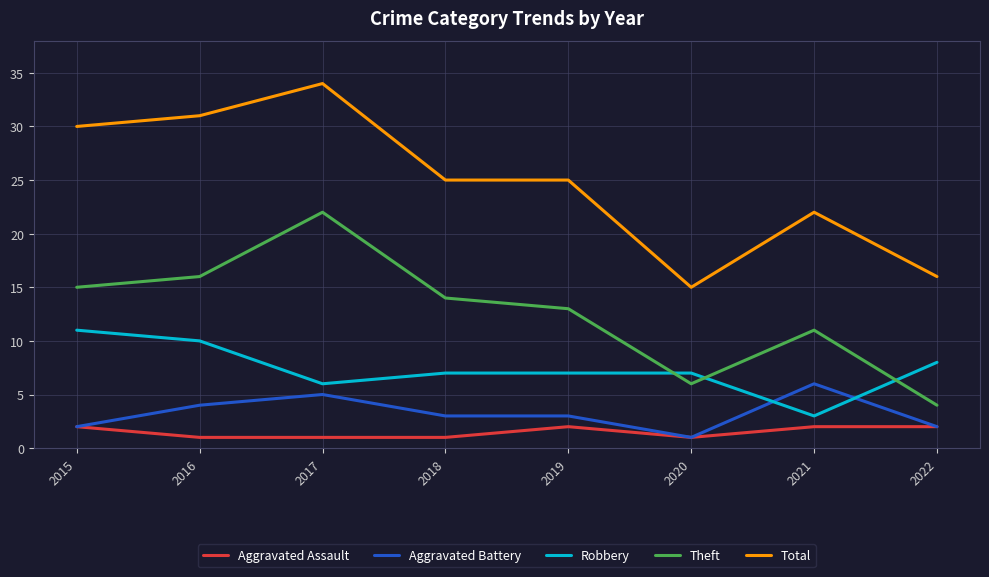

True or false: Robbery and Aggravated Assault intersect in this chart.

False